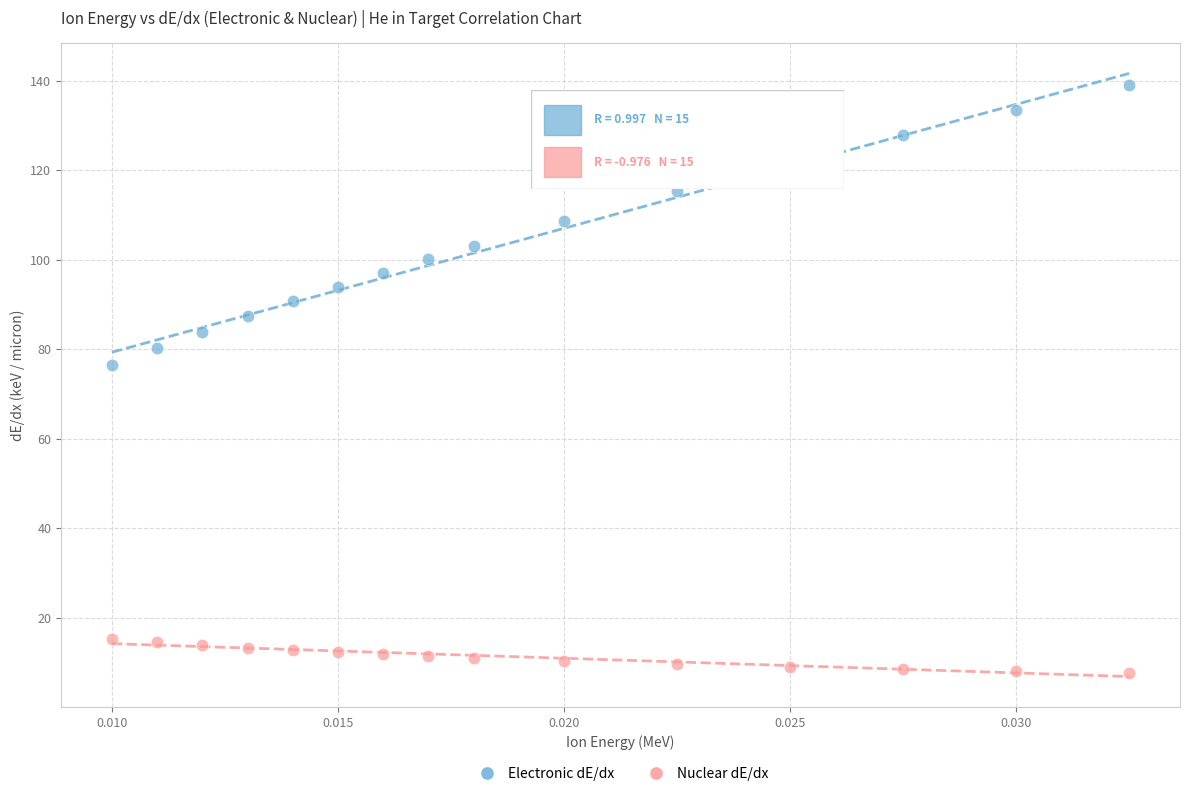

Across all series, what Y value is closest to 73?

76.5